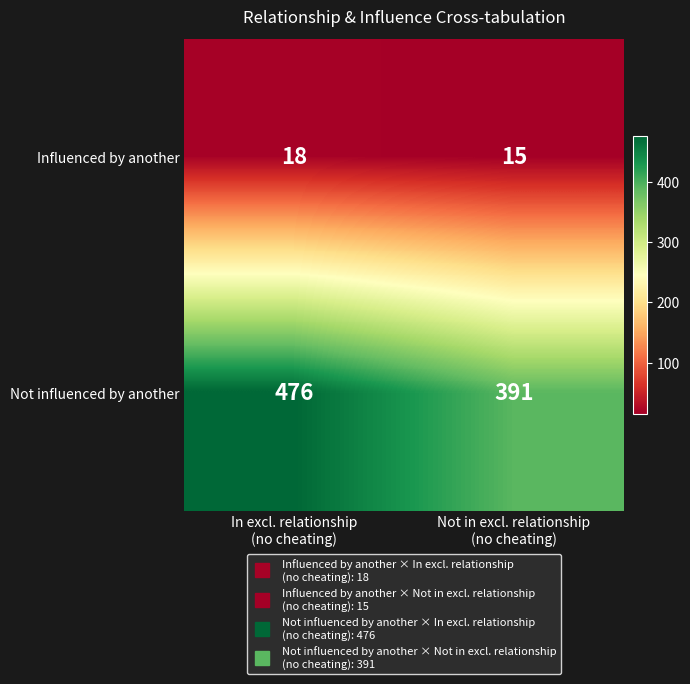

Reading right to left, extract all data points from this chart.

Influenced by another: 15	18
Not influenced by another: 391	476